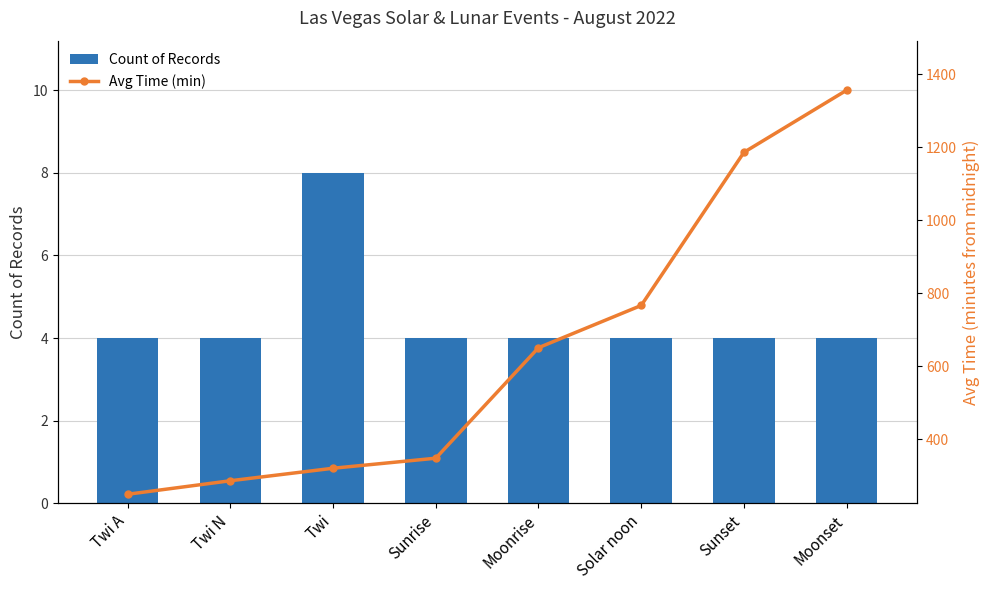

What is the difference between the second highest and second lowest values in the Avg Time (min) series?

899.8